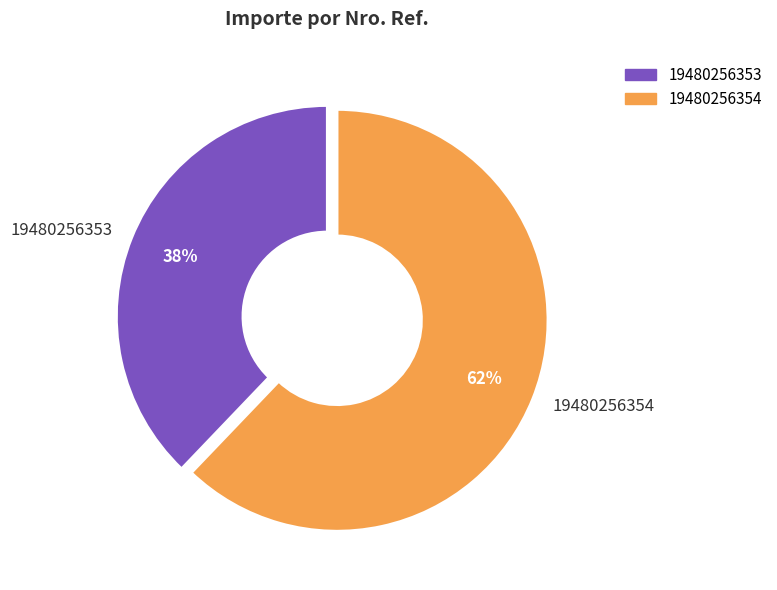

Is the sum of 19480256354 and 19480256353 greater than half?

Yes